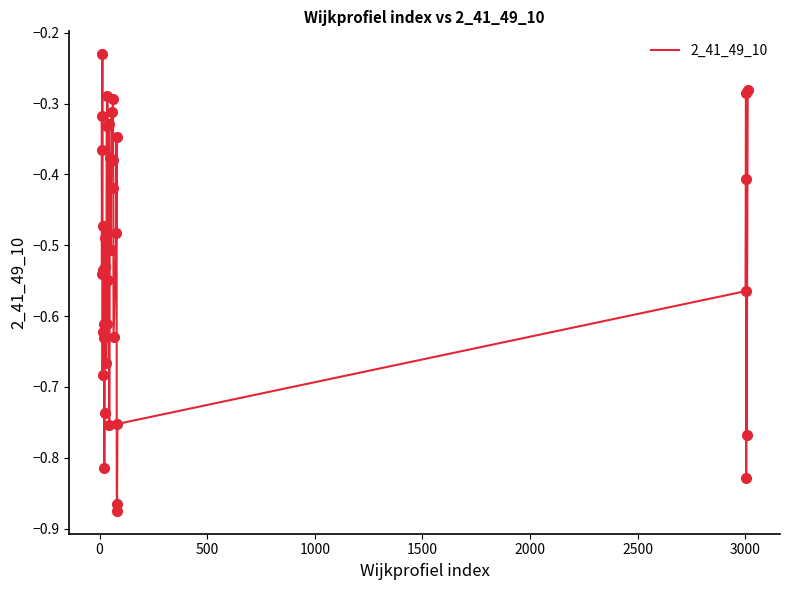

What is the difference between the maximum and minimum values?

0.6